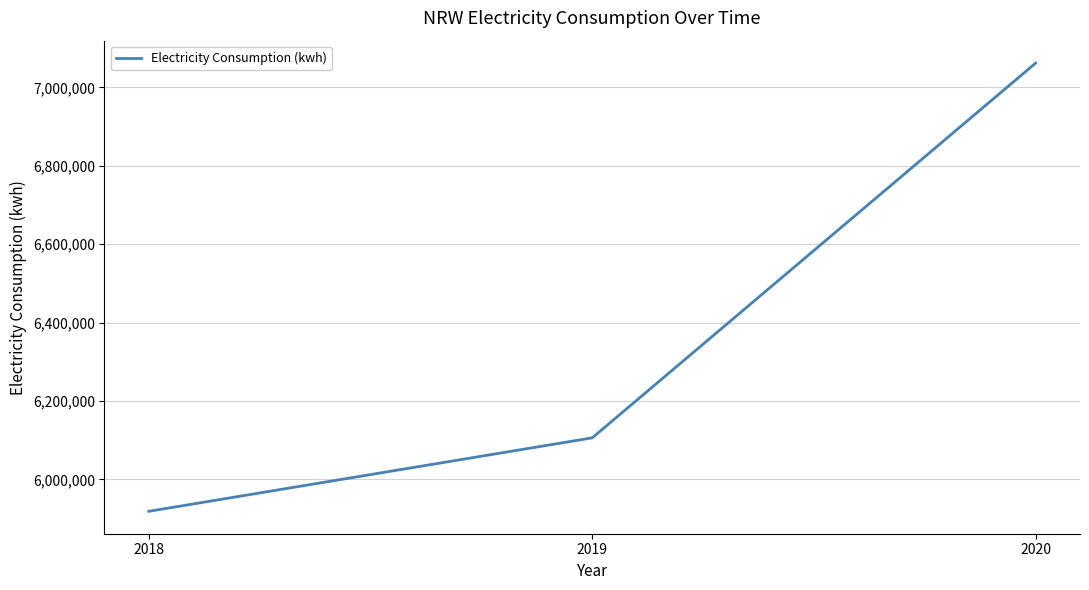

How many lines are shown in the chart?

1